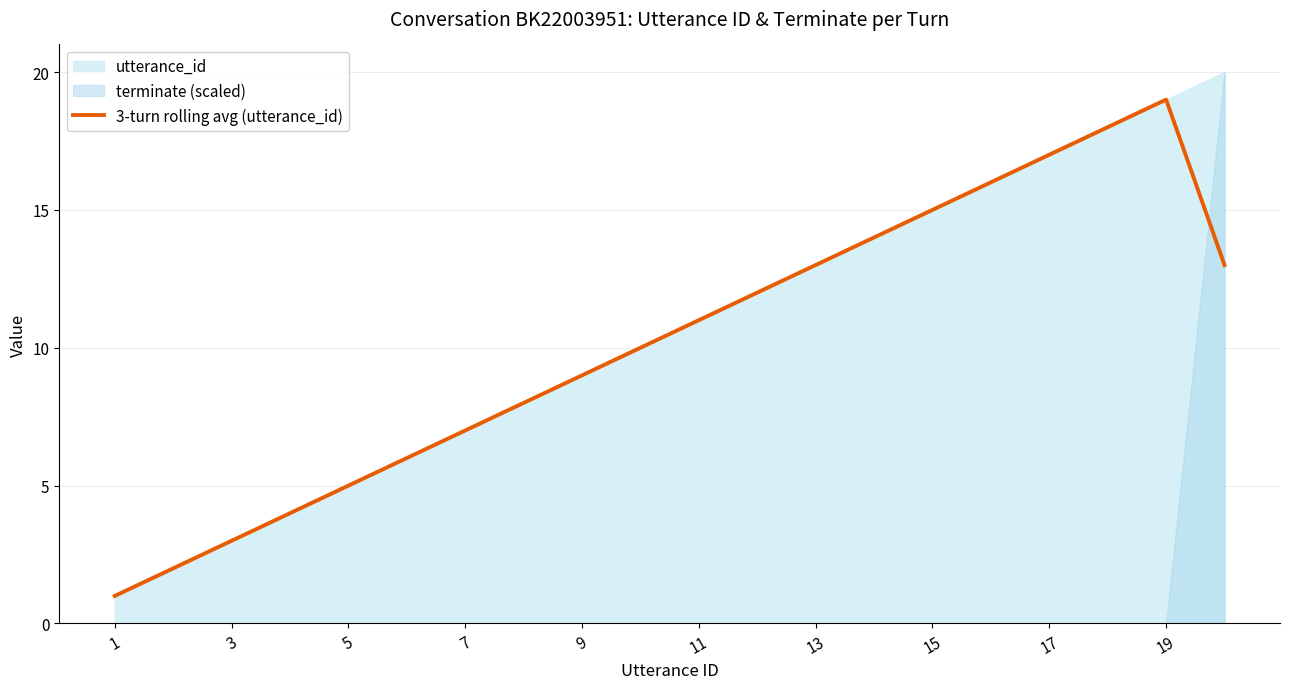

The 3-turn rolling avg (utterance_id) series shows 19.0 at 19. True or false?

True